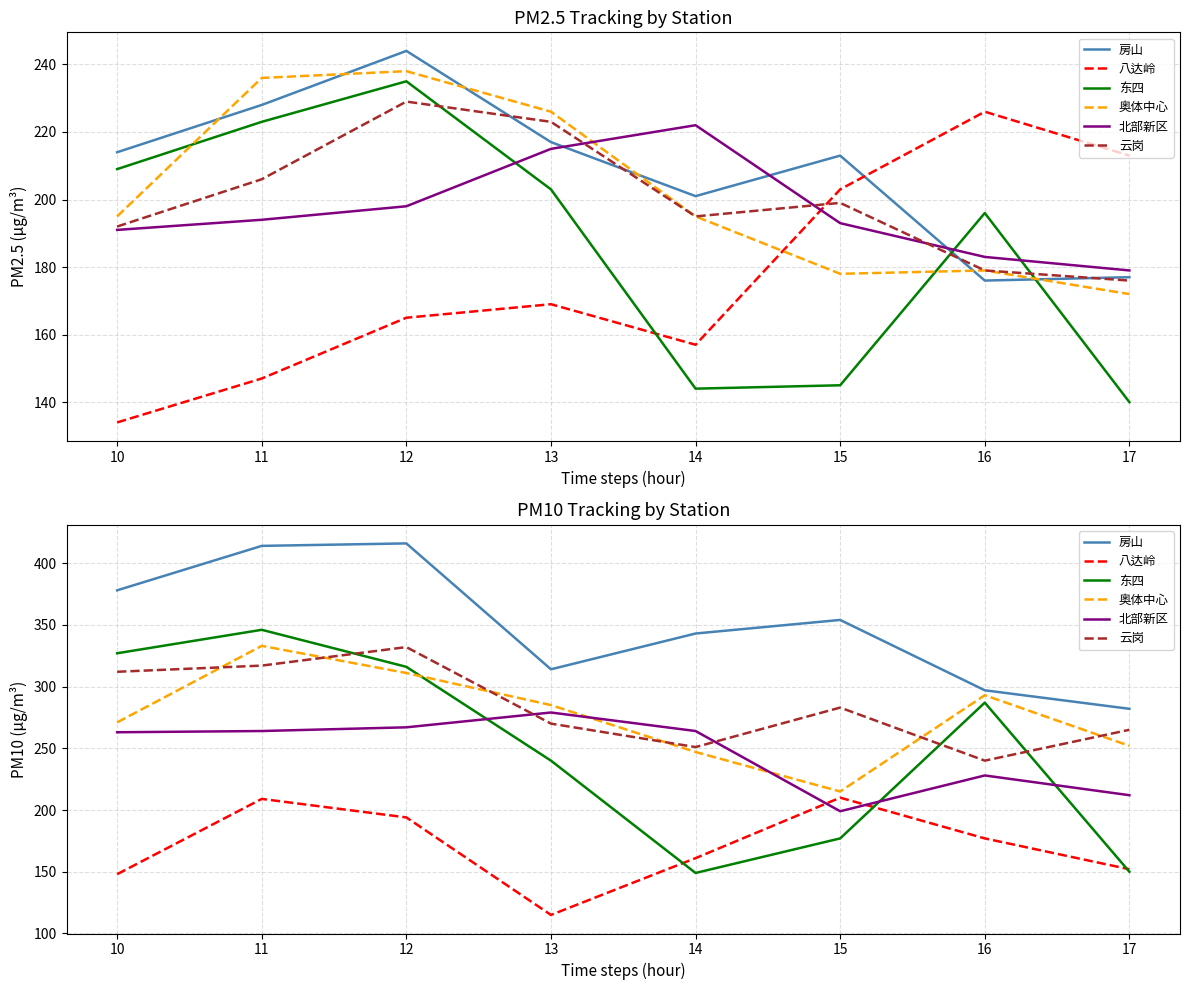

What is the spread (max minus min) of values at 16?

120